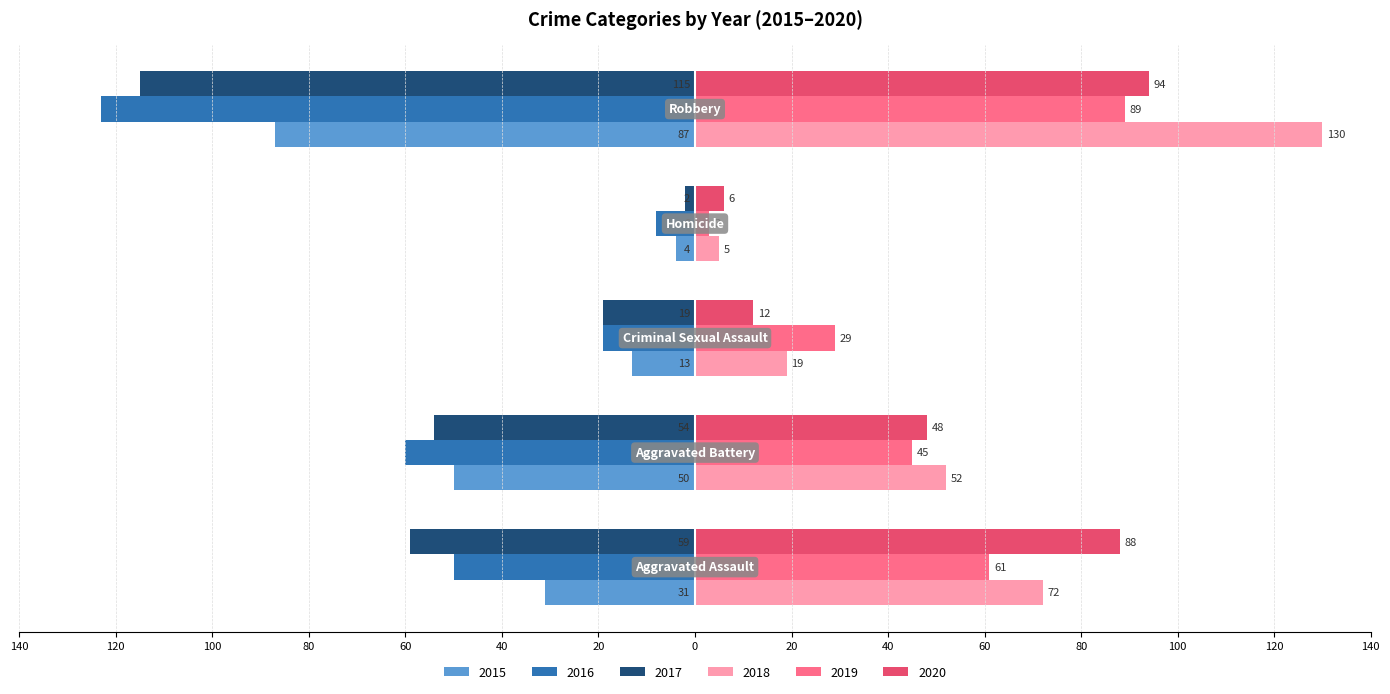

At which label is 2016 closest to -65?

Aggravated Battery